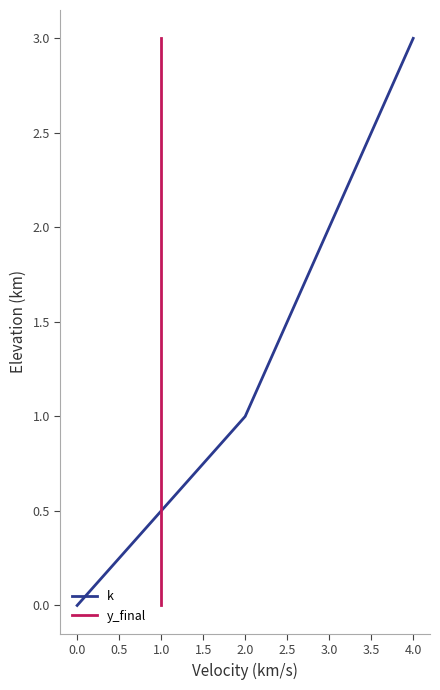

Is it true that k equals -2 at 0.0?

False